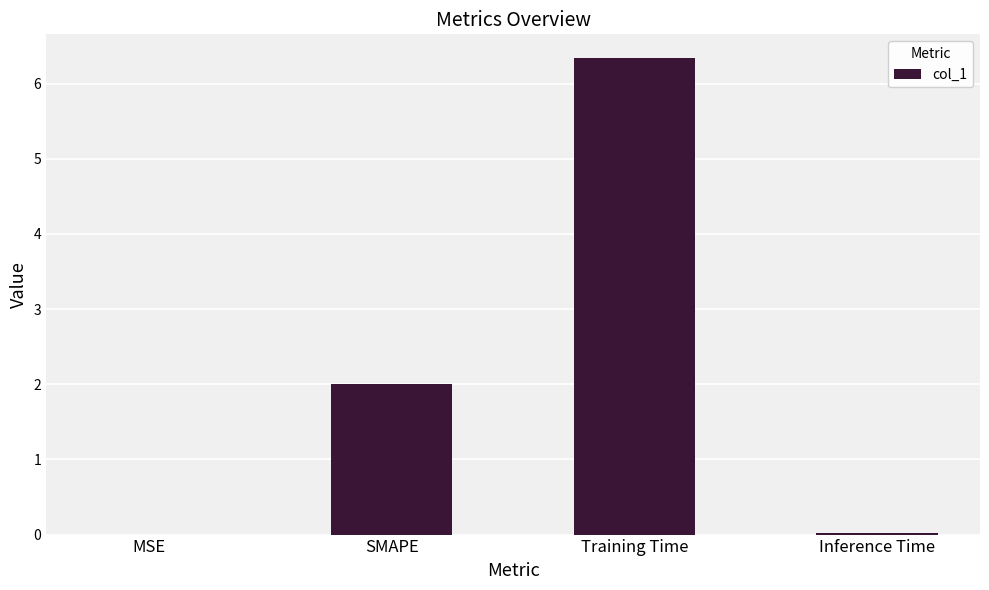

What is the change in value from MSE to SMAPE?

+2.0